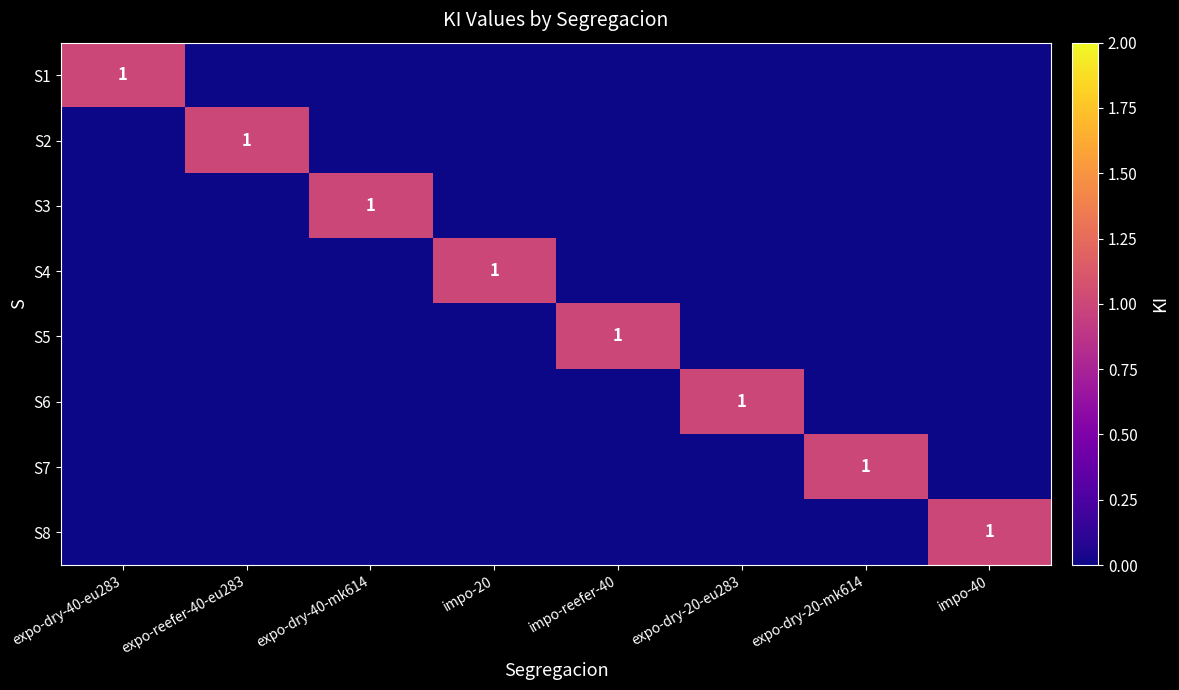

The value of S7 at expo-dry-20-mk614 is 0. True or false?

False